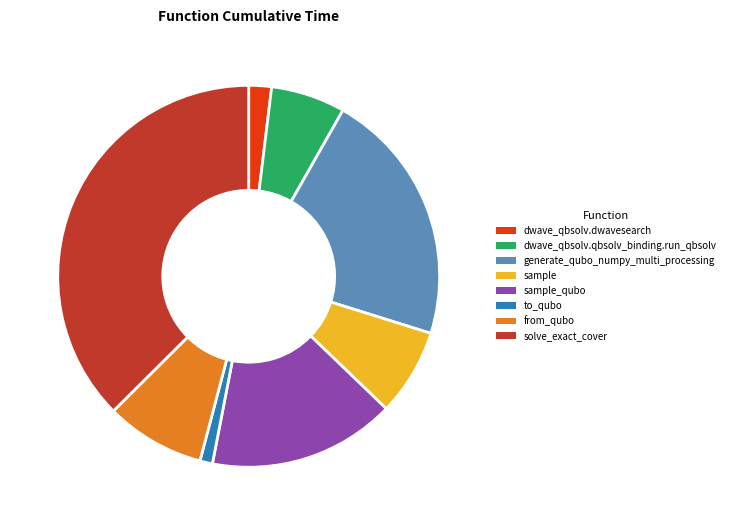

Which slice is the smallest?

to_qubo